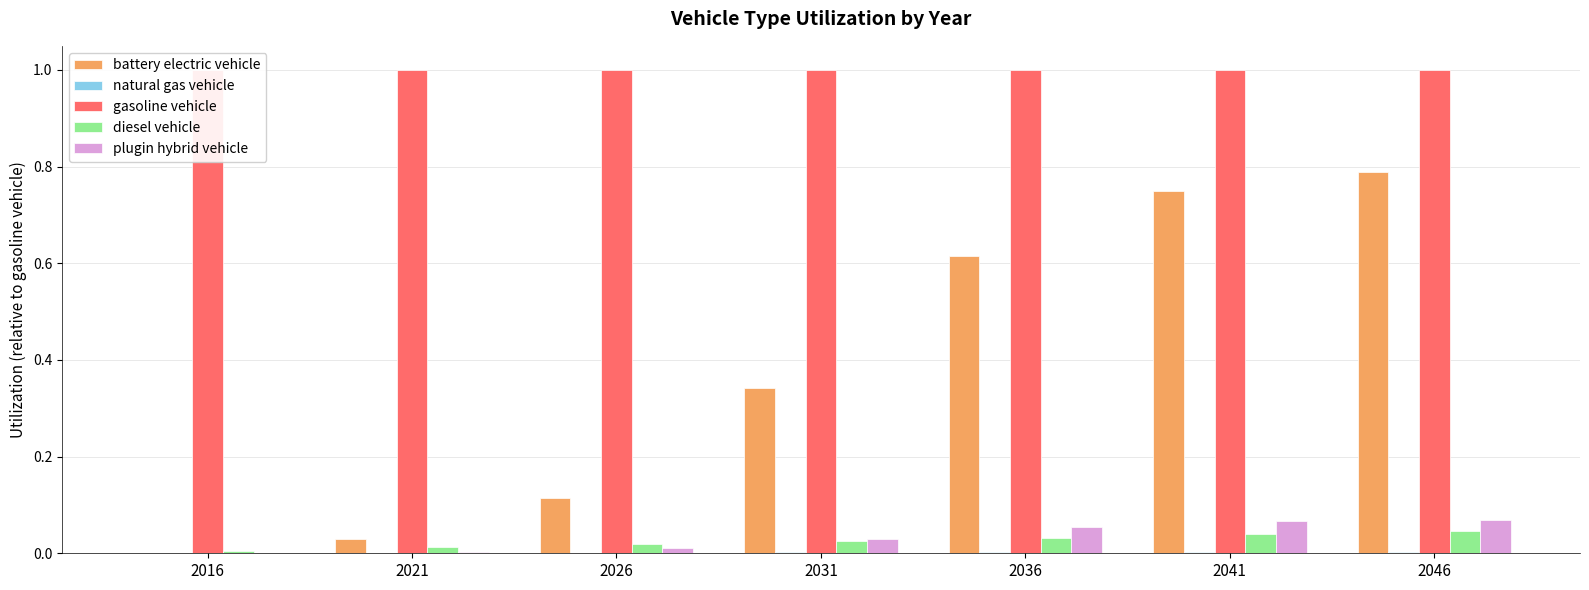

What is the value of the gasoline vehicle bar at the 5th from the left?

1.0